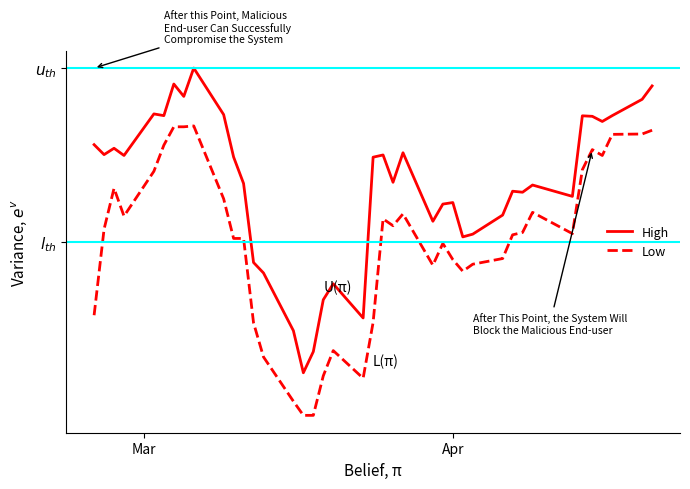

True or false: High and Low cross at least once.

False